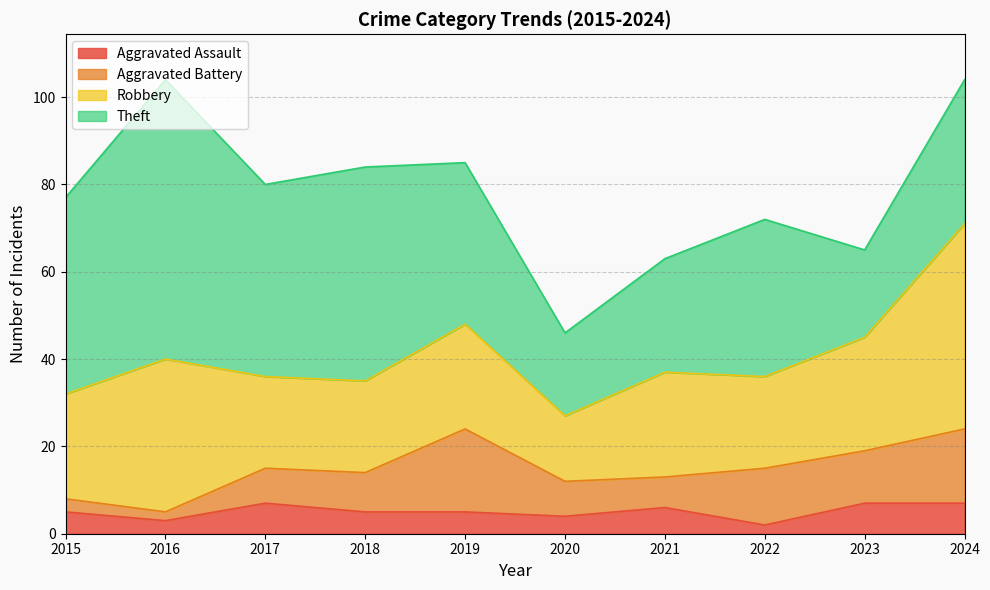

What is the difference between the highest and lowest values at 2022?

34